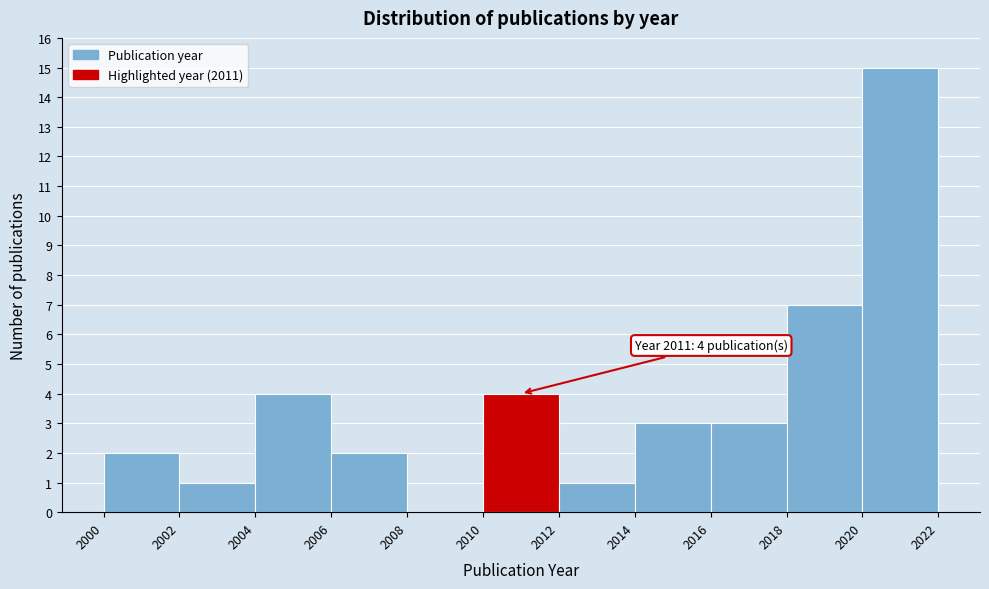

Over which range of the x-axis is the bar tallest?

2020 to 2022